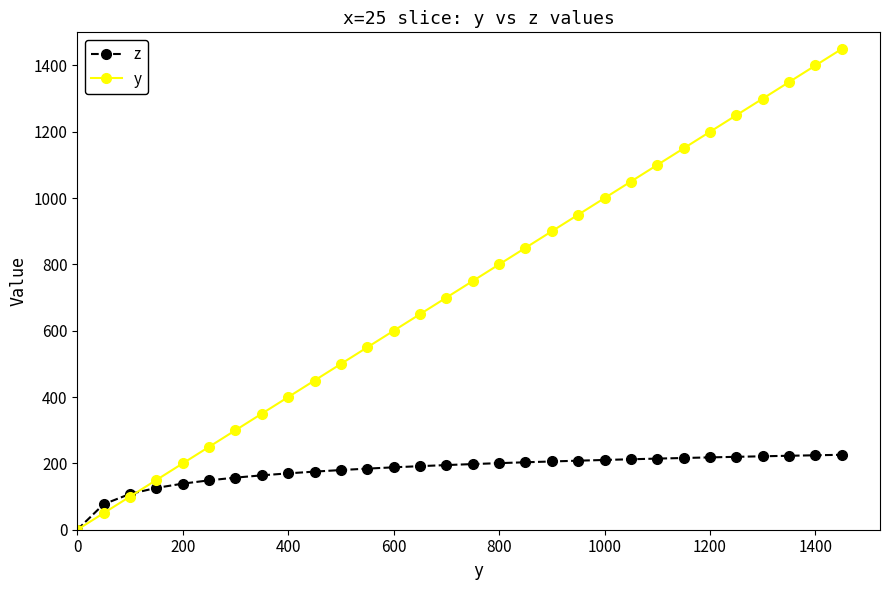

True or false: y has more than 2 points higher than both neighbors.

False